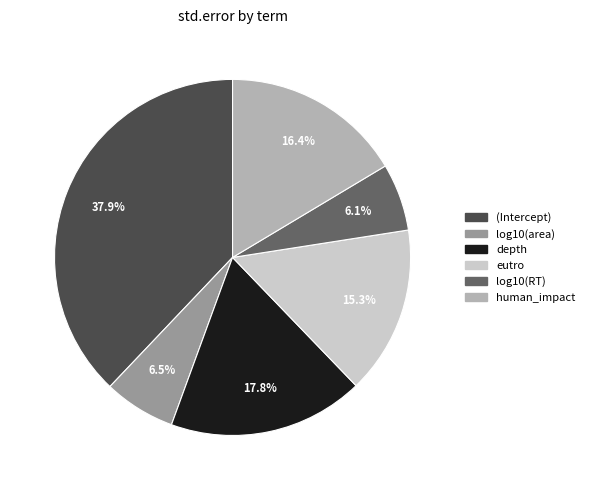

Do eutro and depth together represent more than half of the pie?

No